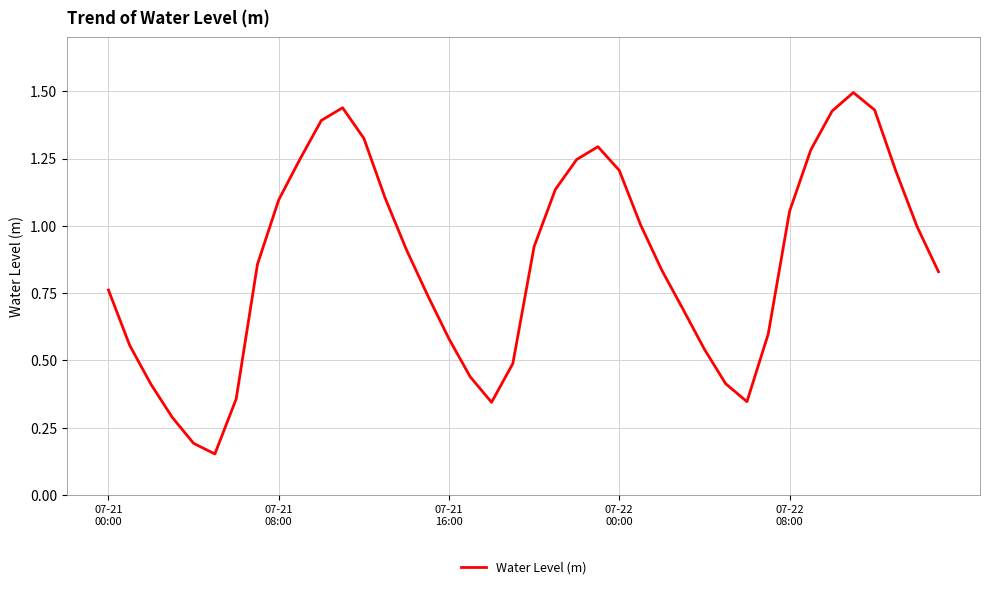

What is the greatest value displayed?

1.5